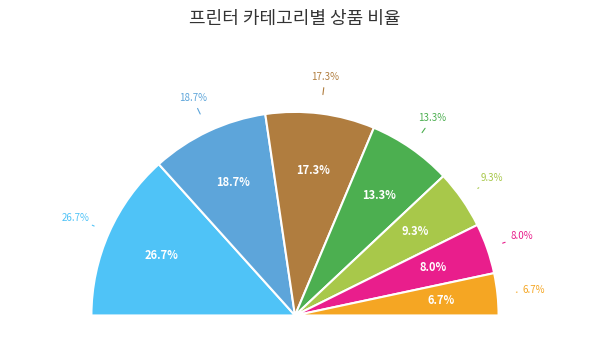

Does 잉크젯복합기 represent more than half of the total?

No